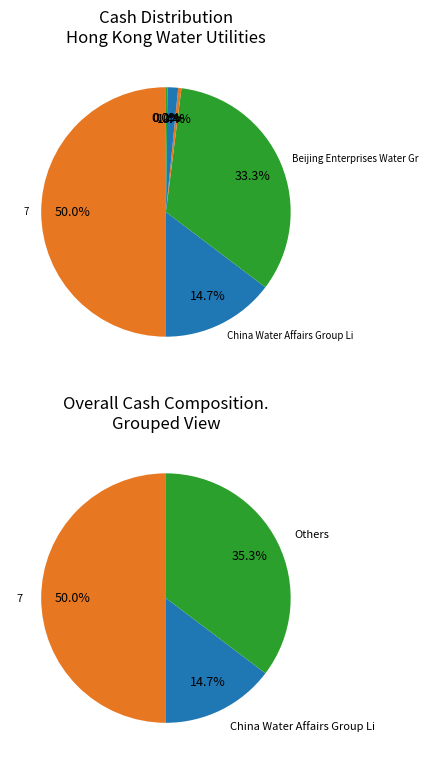

Is China Water Industry Group Limited the majority of the pie?

No